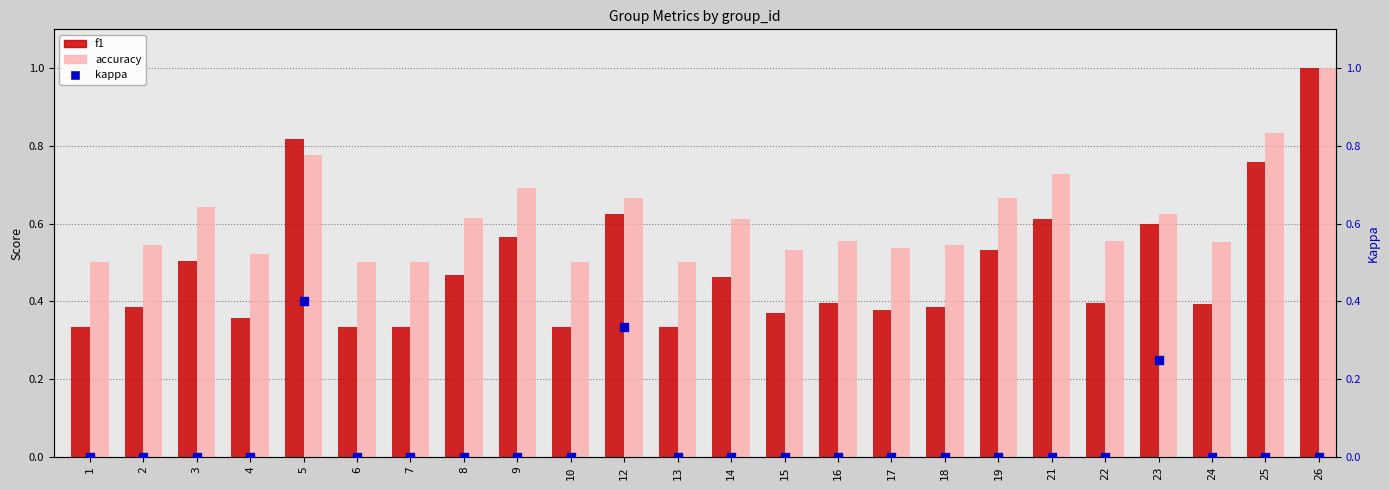

Which series reaches the maximum Y coordinate?

f1